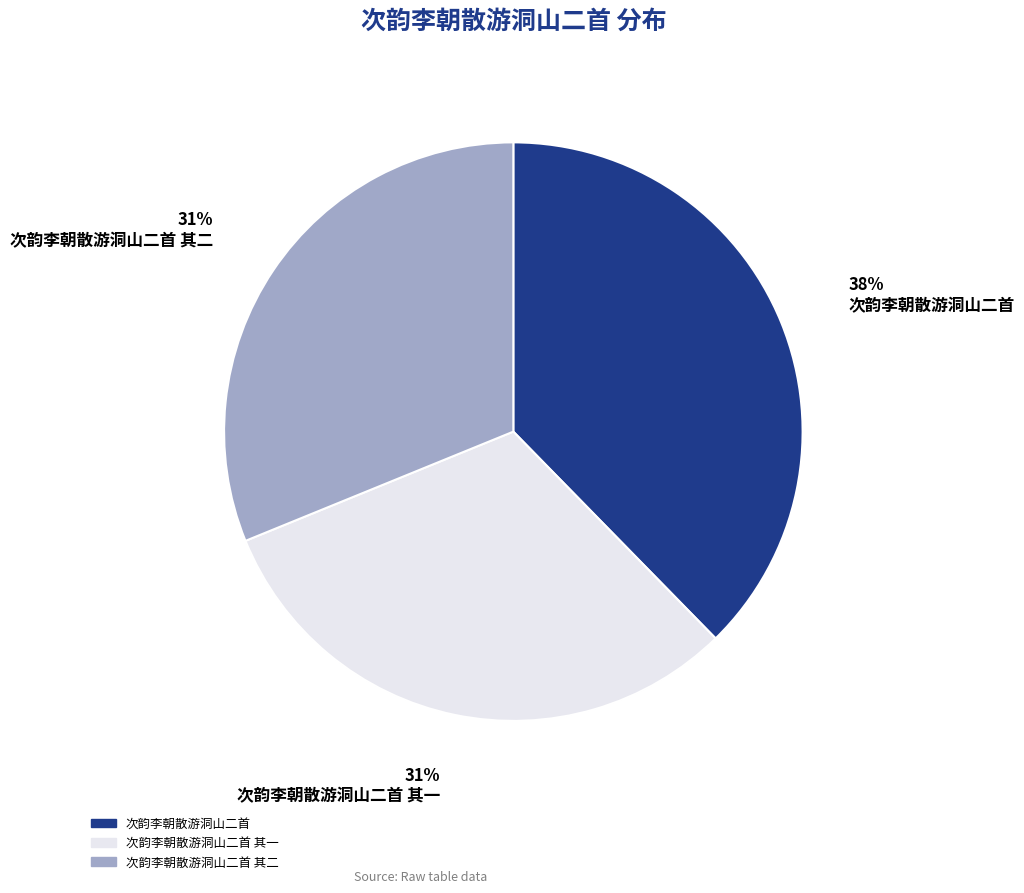

To the nearest percent, what percentage of the pie is 次韵李朝散游洞山二首 其一?

31%